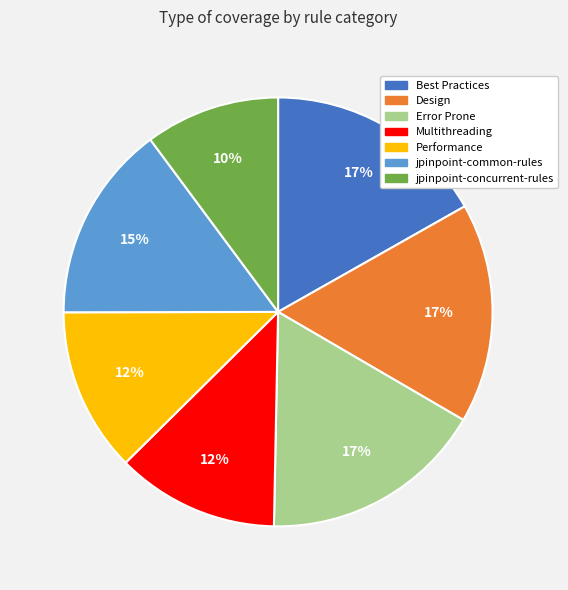

Is it true that Multithreading is 12% of the pie?

True